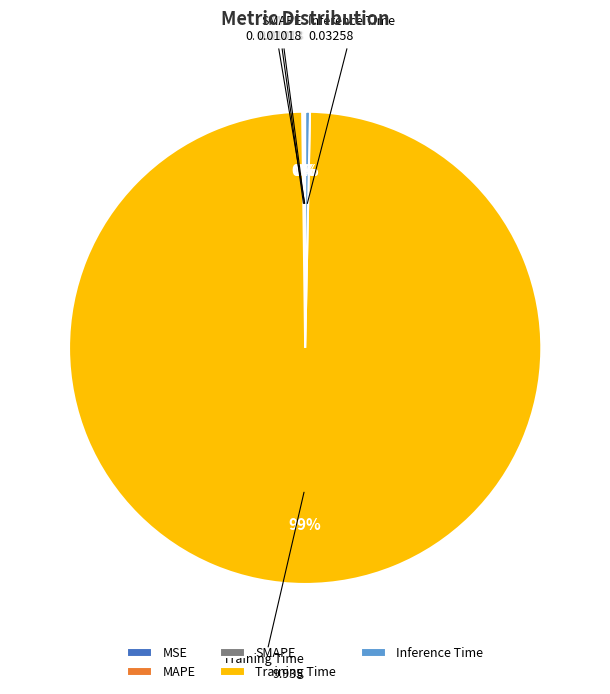

What is the largest slice in the pie chart?

Training Time